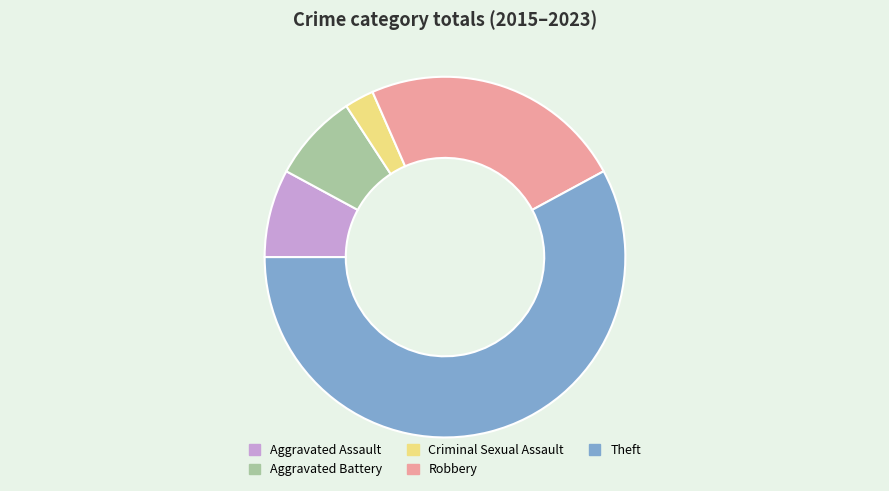

What is the majority slice?

Theft